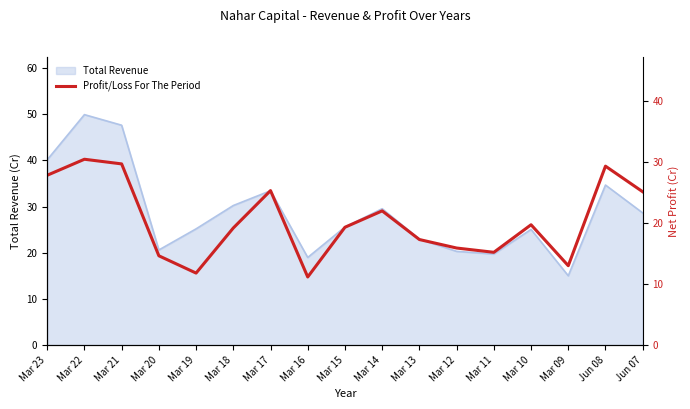

How many values are below 19?

7